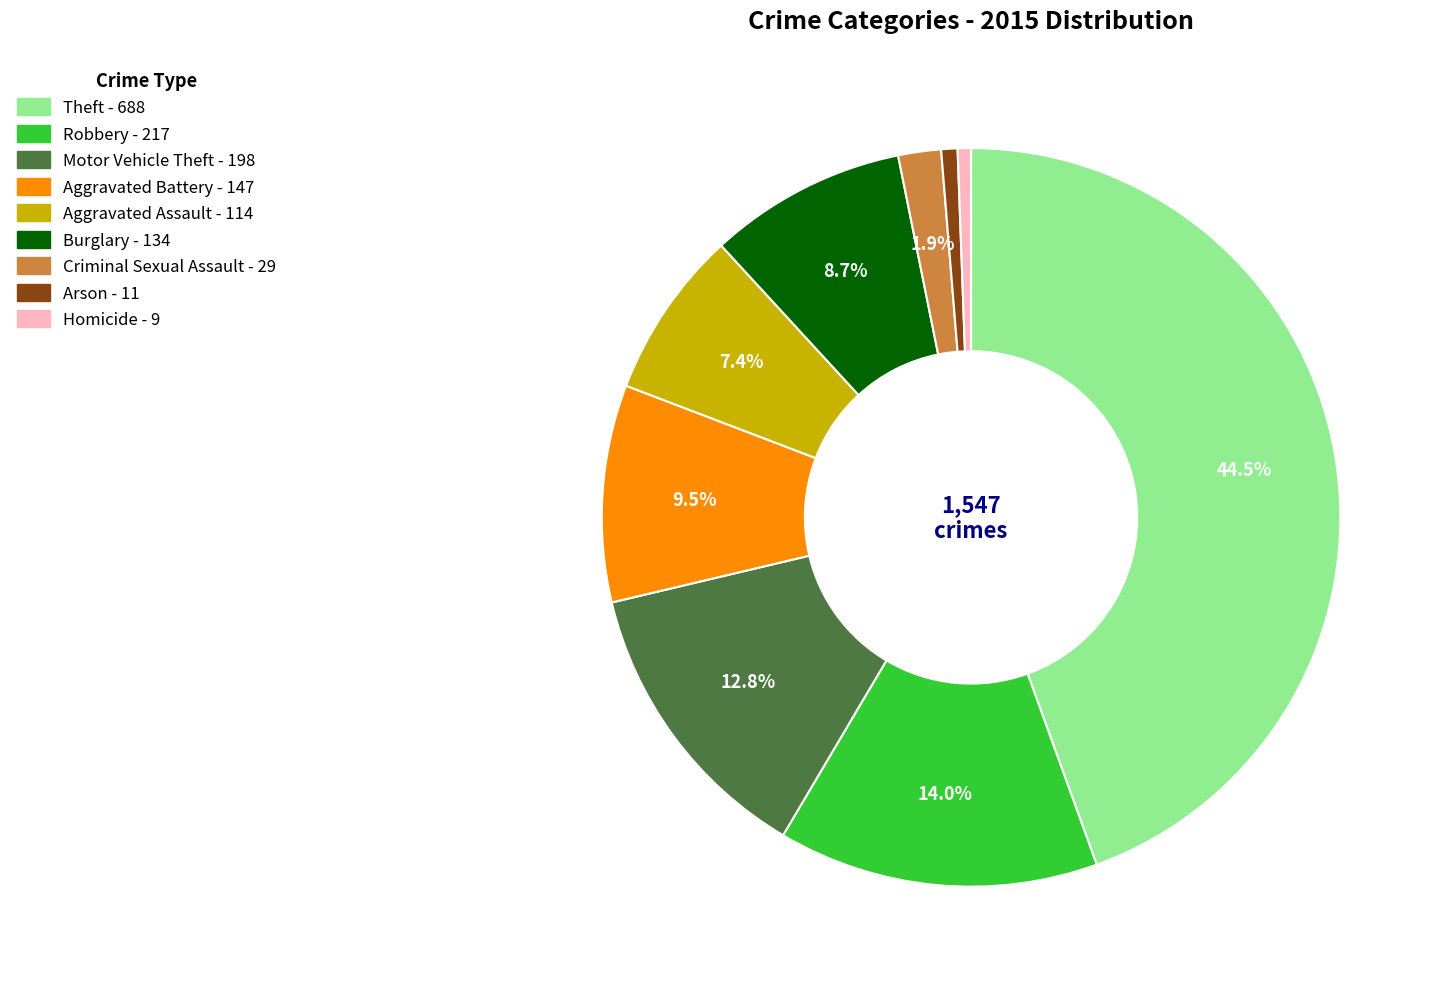

To the nearest percent, what is the combined percentage of Burglary and Aggravated Assault?

16%